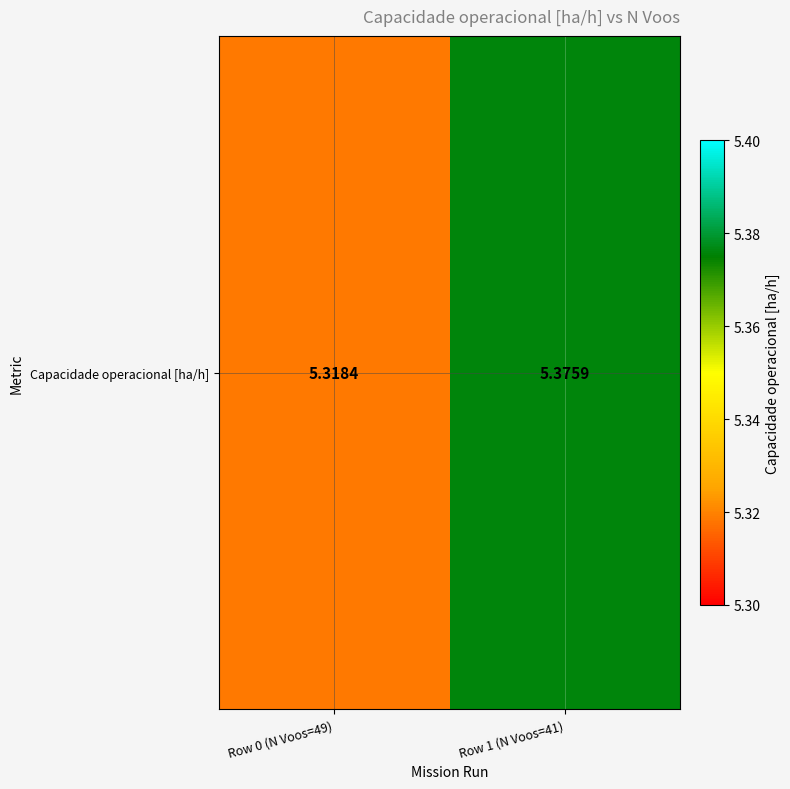

Reading left to right, list all the values displayed in this chart.

5.3	5.4